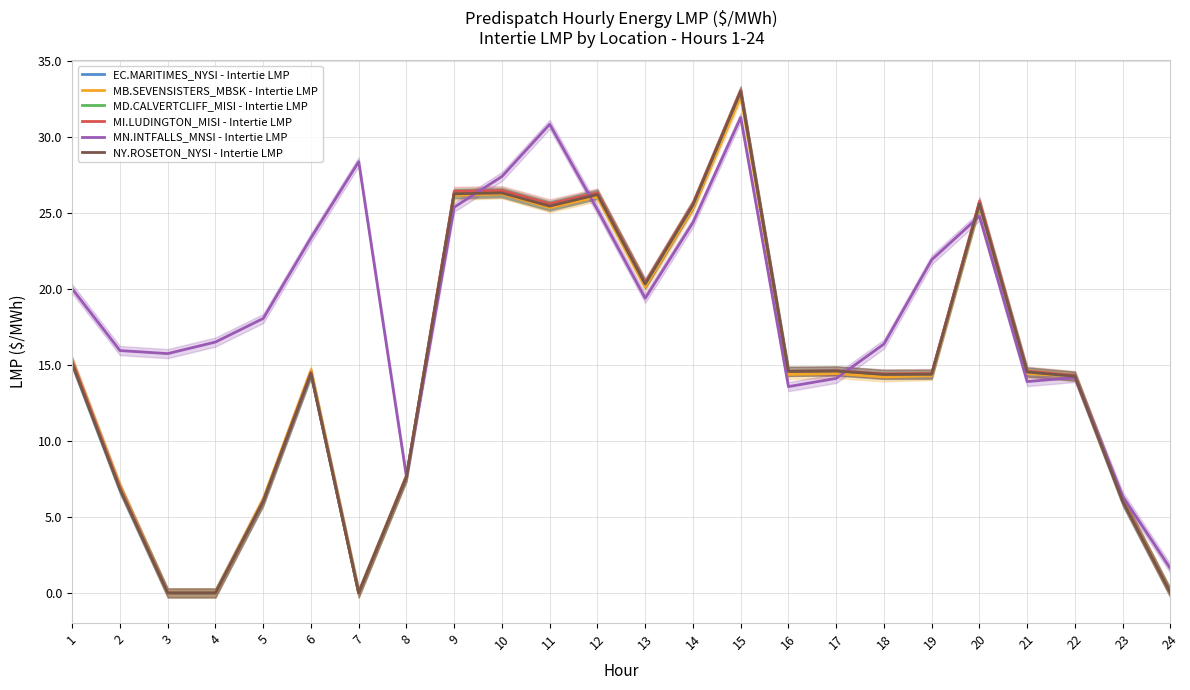

The MN.INTFALLS_MNSI - Intertie LMP series shows 22.0 at 3. True or false?

False